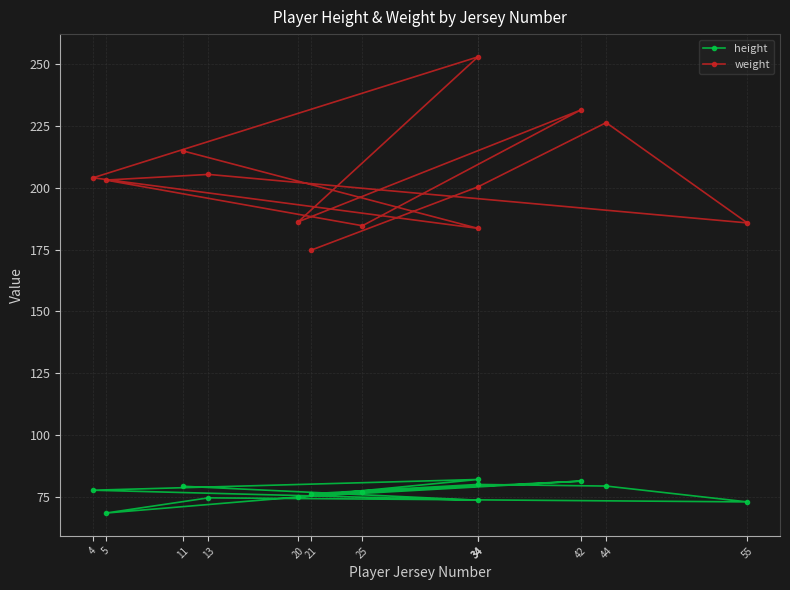

What is the average value of the height series?

76.7